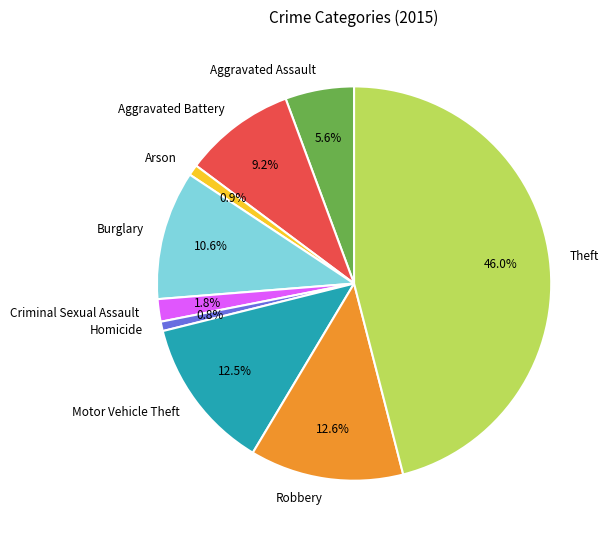

How many slices are in this pie chart?

9